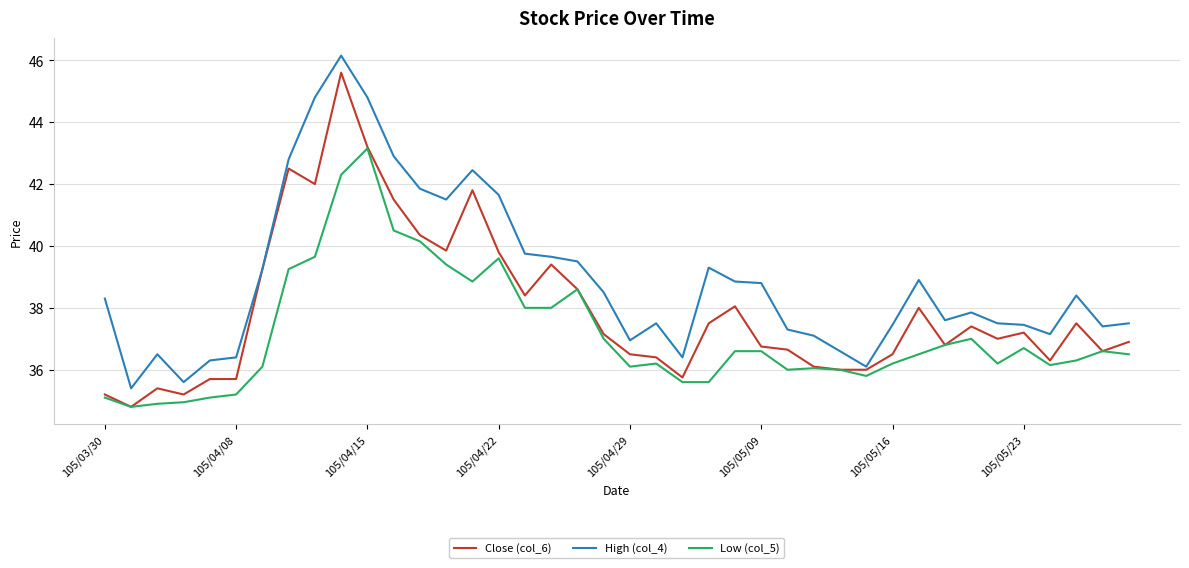

Which series has the largest total across all categories?

High (col_4)